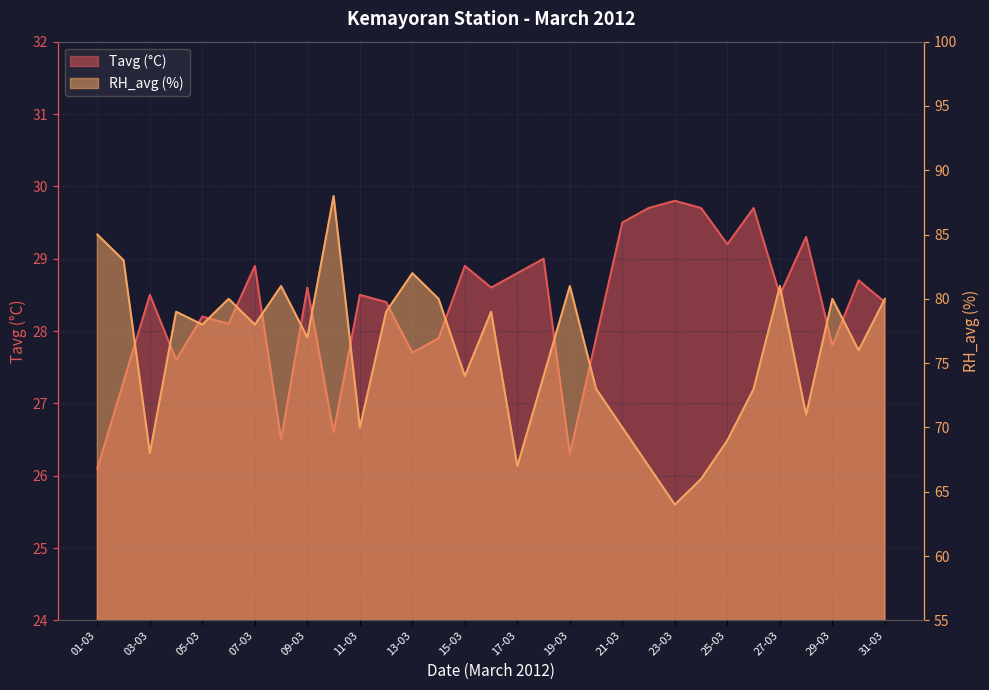

What position from the left is 18-03?

18